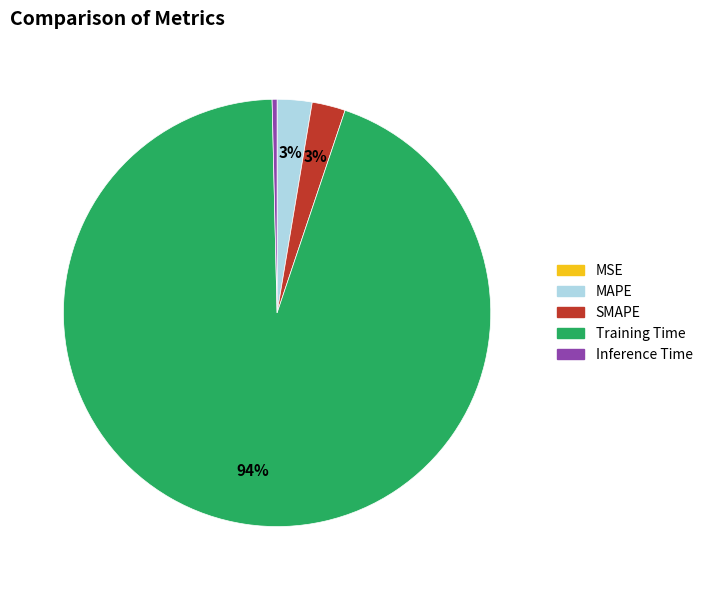

Is it true that SMAPE is 14% of the pie?

False